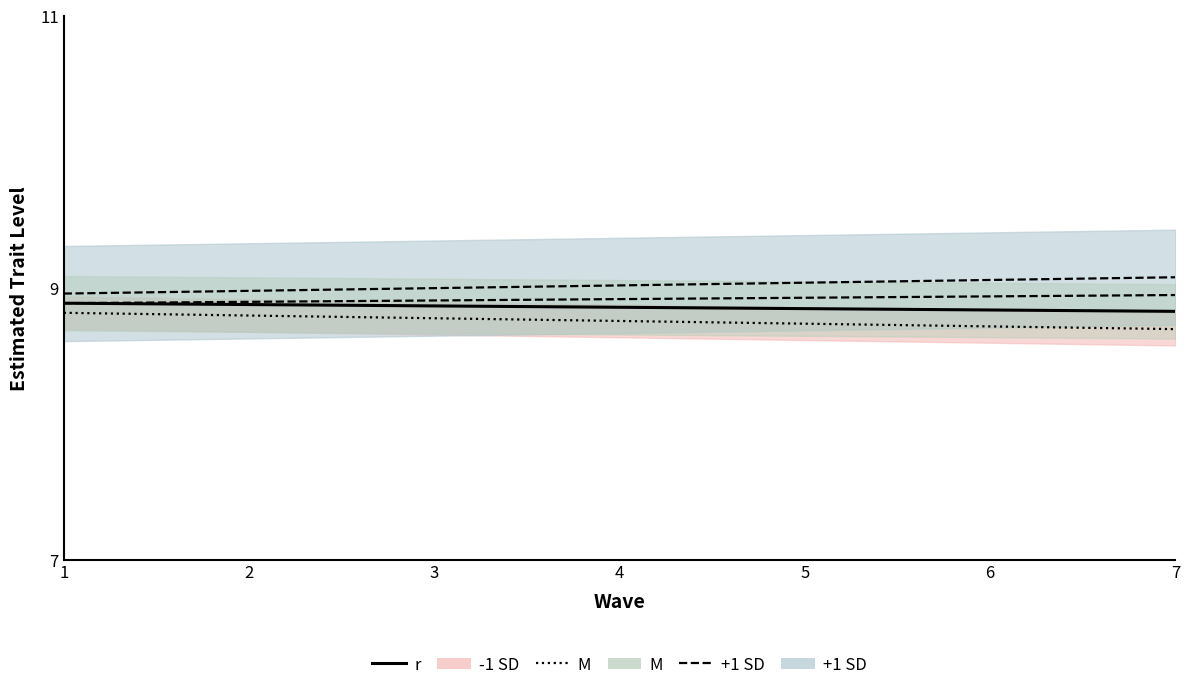

Is this an area chart (filled region under the line)?

No